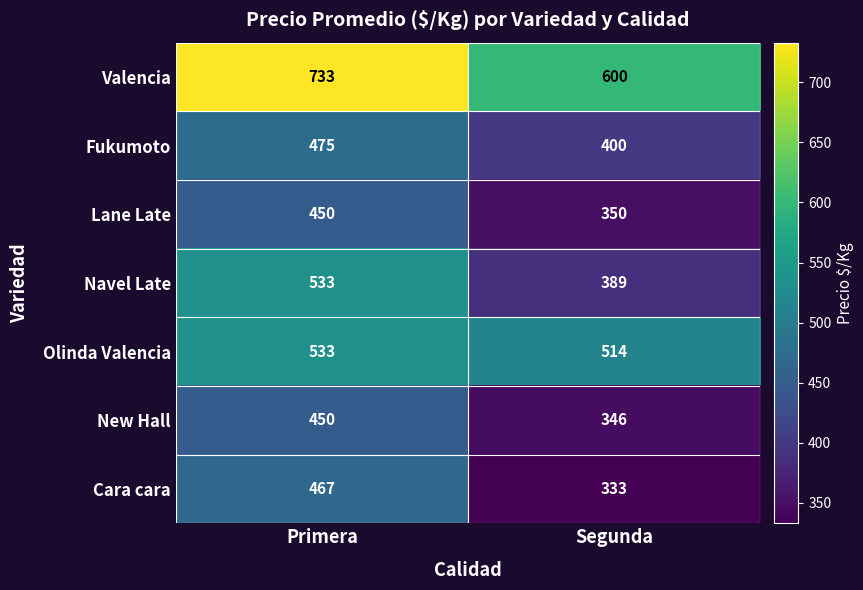

What is the greatest value displayed?

733